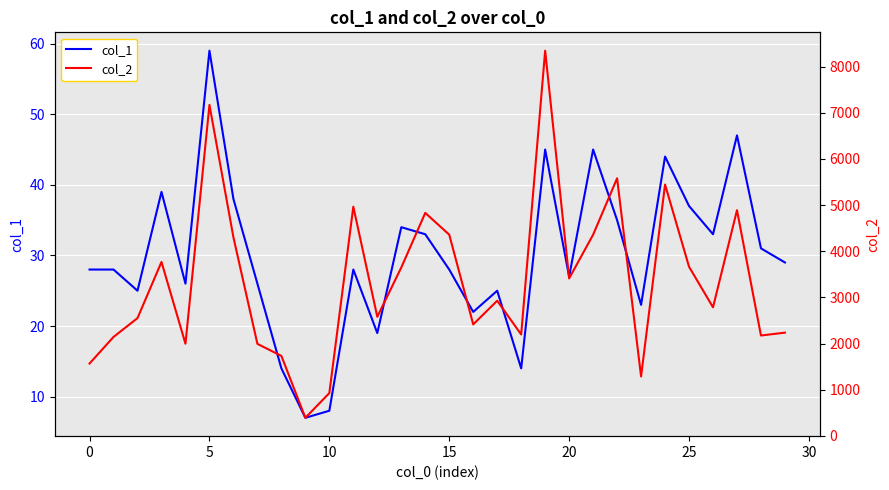

What is the highest value of the col_1 series?

59